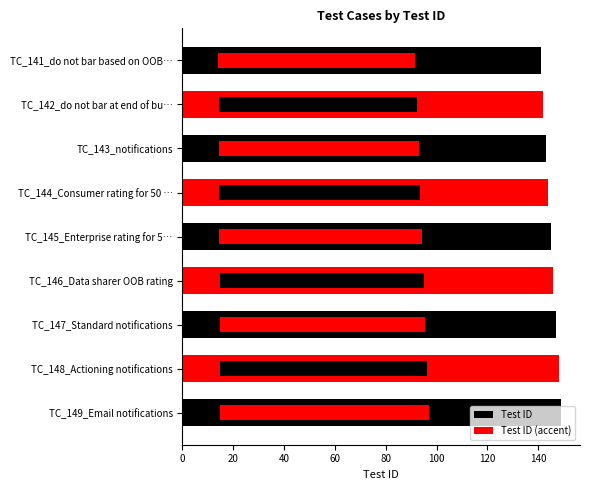

At TC_147_Standard notifications, list the series in order from largest to smallest.

Test ID, Test ID (accent)